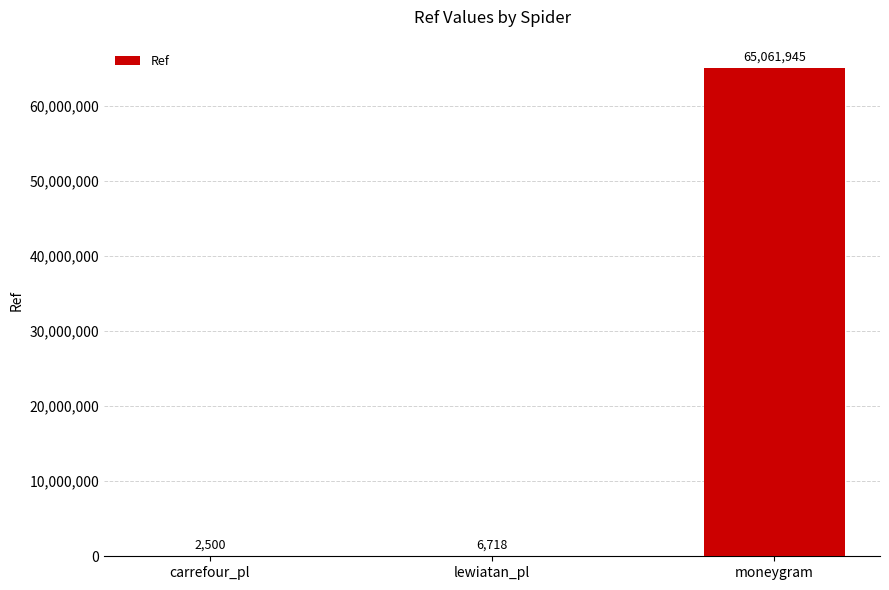

What is the ratio of the value at moneygram to the value at carrefour_pl?

26024.8